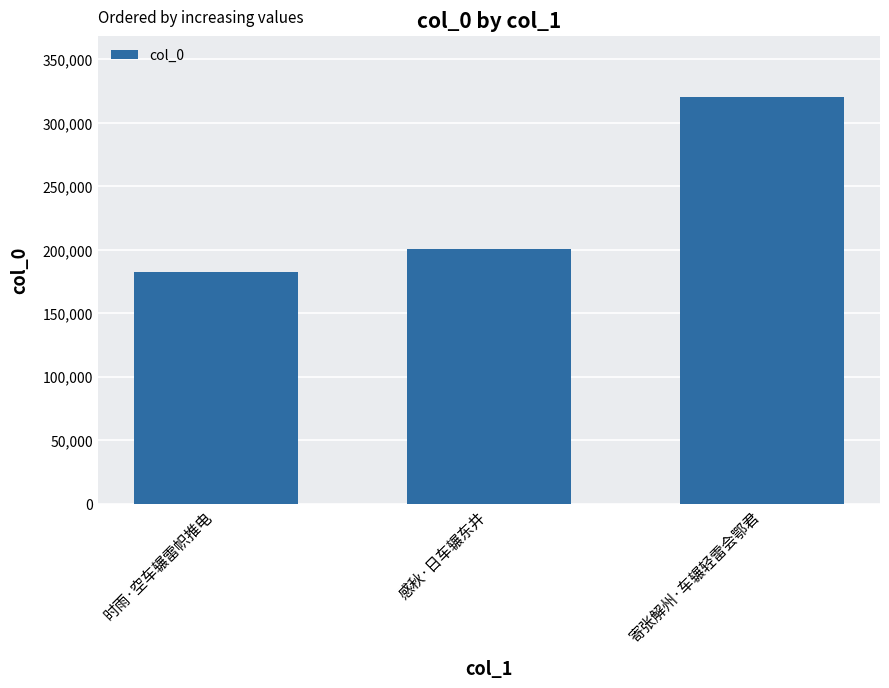

Which category has the highest value across all series?

寄张解州·车辗轻雷会鄂君